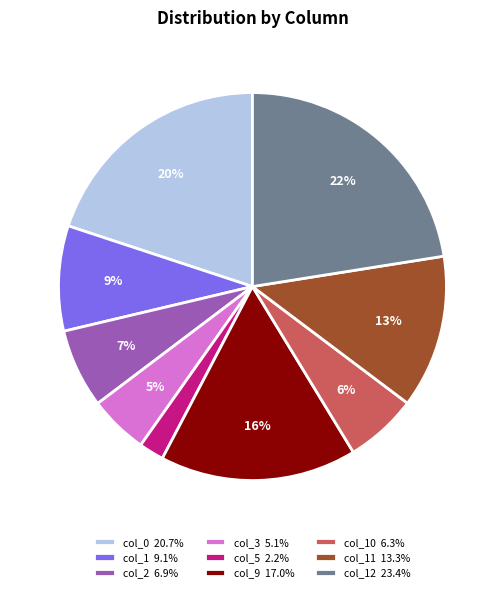

Is there any slice that represents more than half of the pie?

No